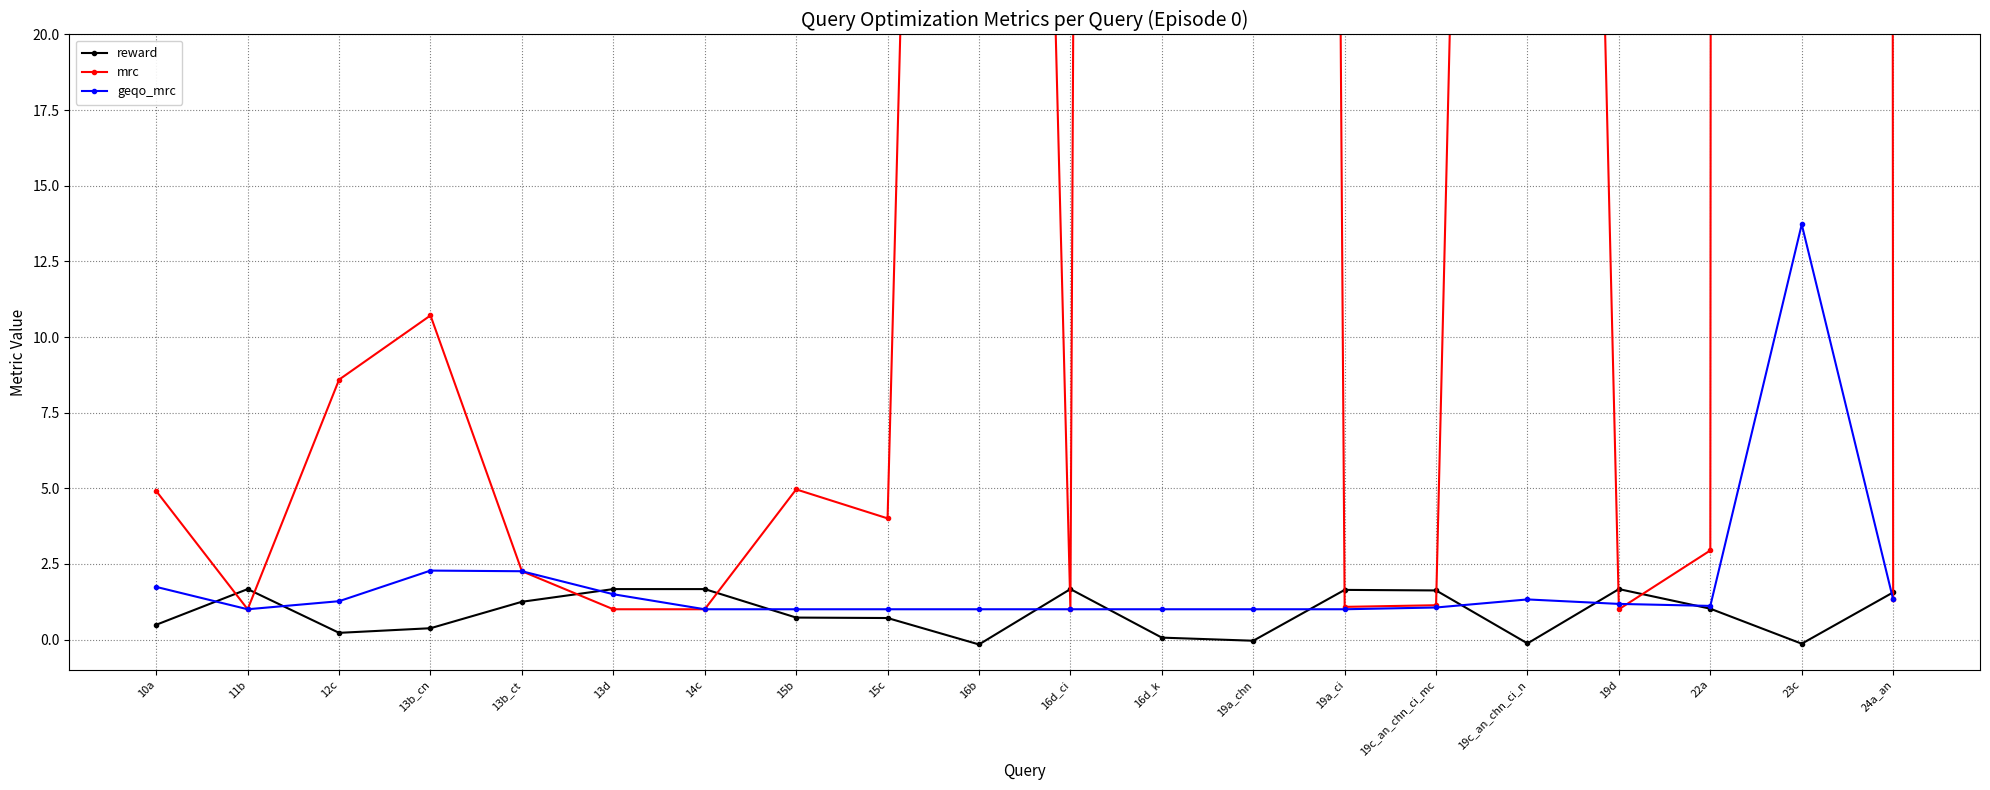

Which category has the lowest value in the geqo_mrc series?

11b